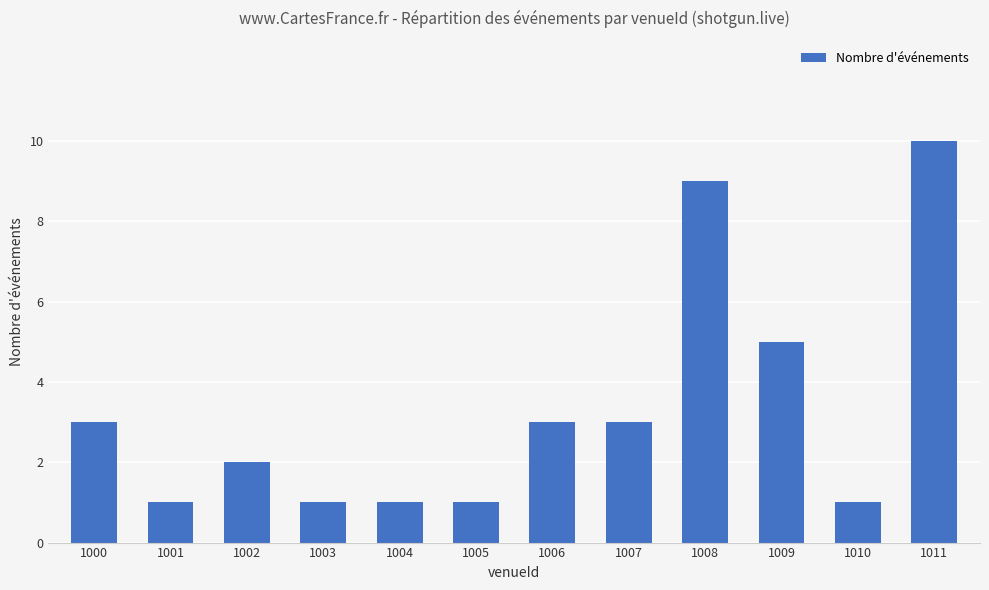

Which label corresponds to the largest value in the chart?

1011